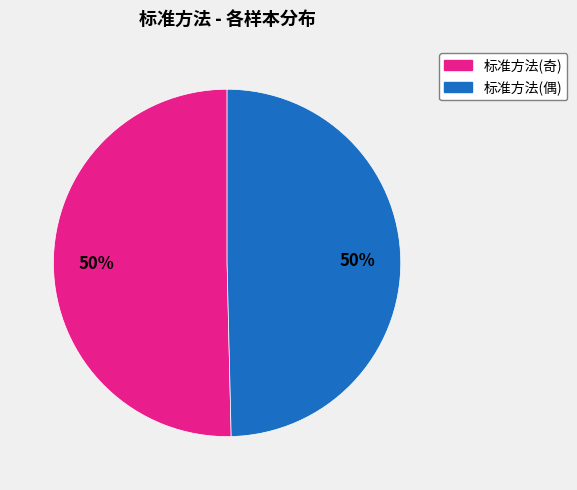

To the nearest percent, what is the average slice percentage?

50%